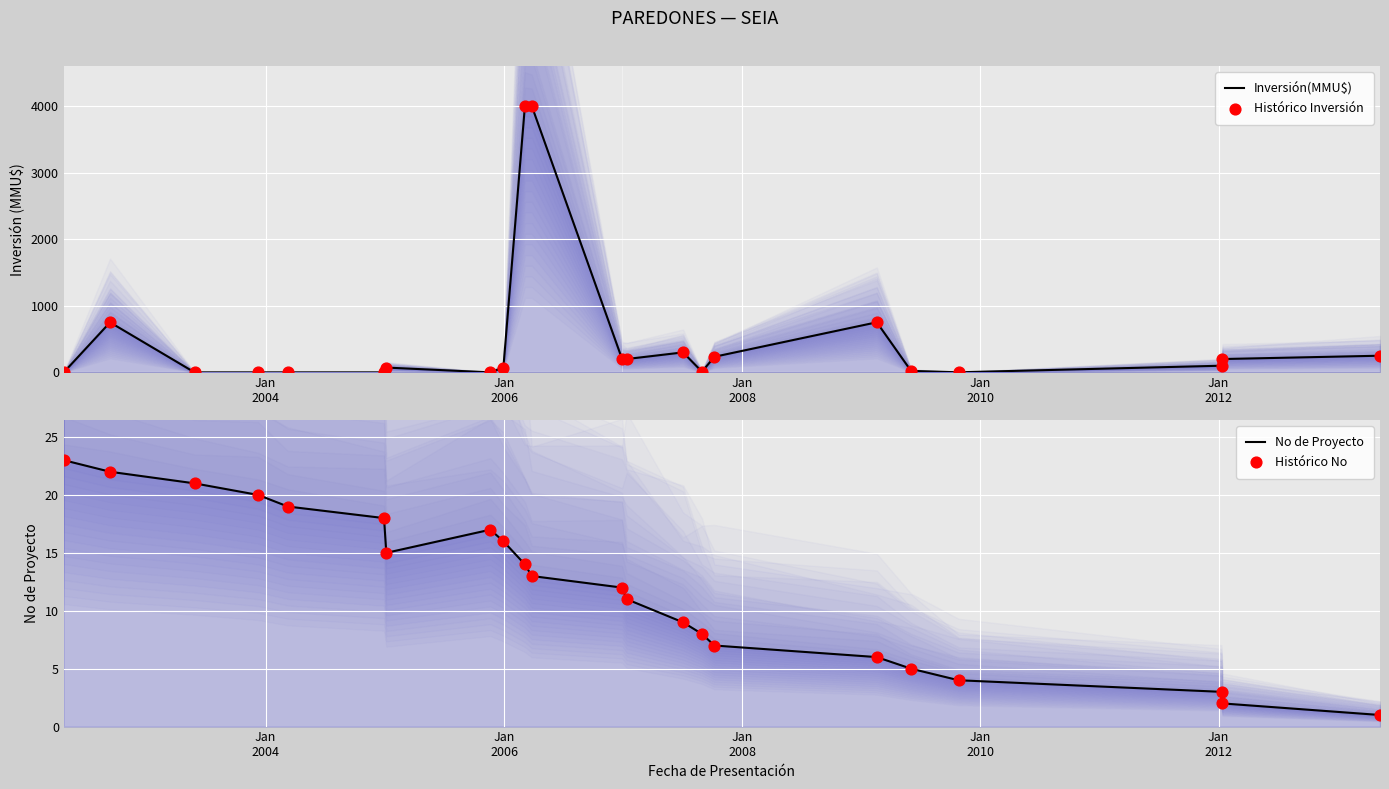

Which series contains the highest Y value?

Inversión(MMU$)